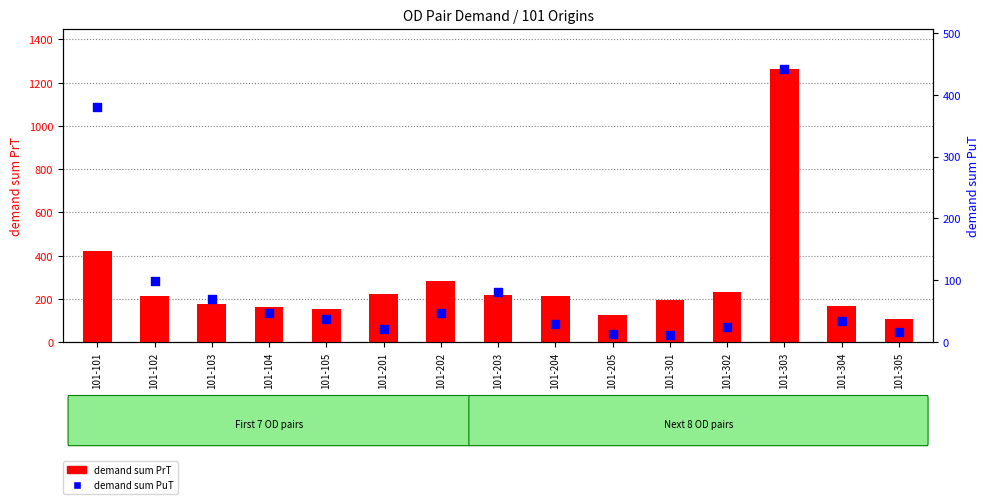

Is the value of demand sum PuT at 101-205 greater than the value of demand sum PrT at 101-104?

No